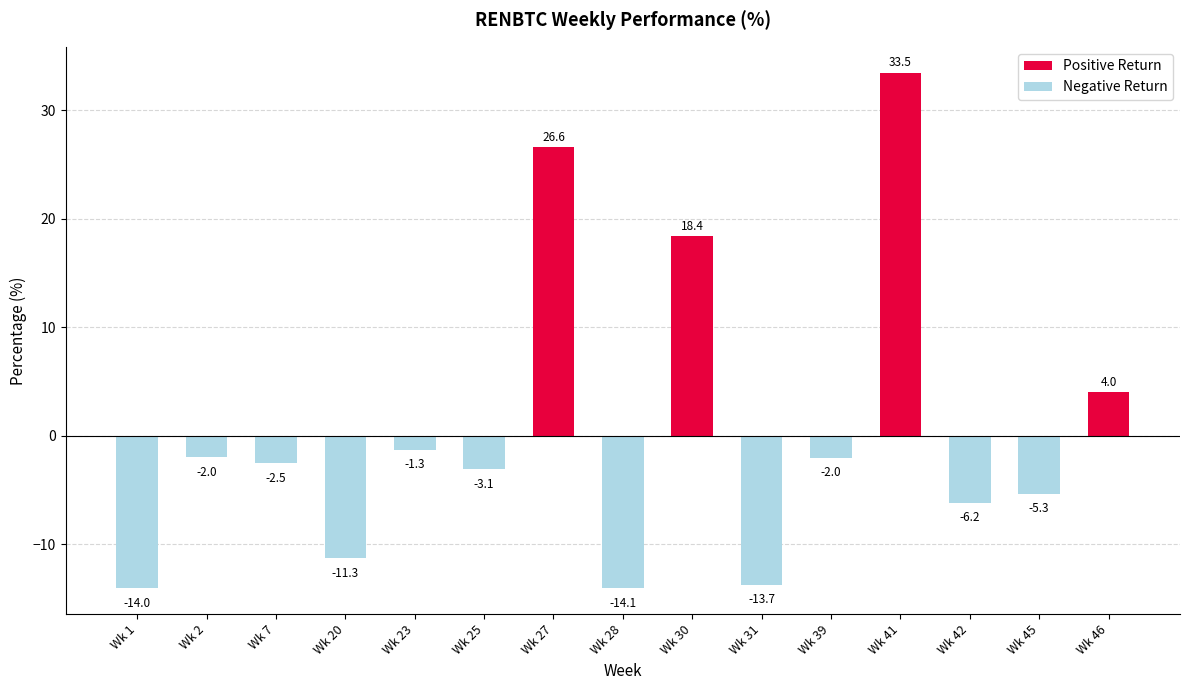

What is the sum of the values at Wk 46 and Wk 25?

0.9